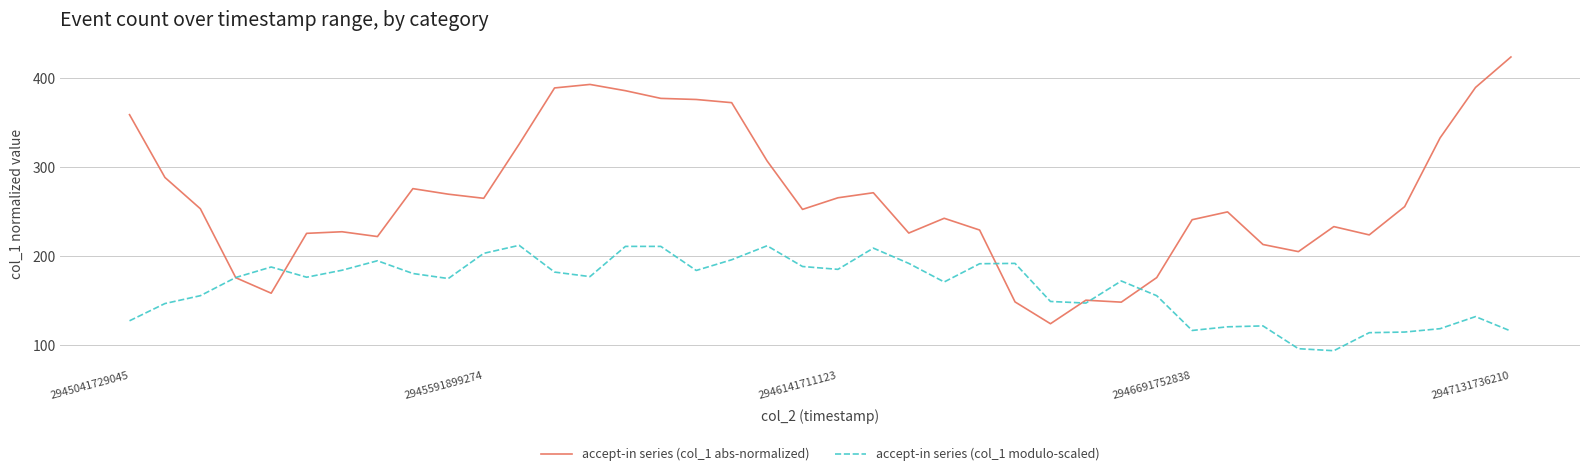

Which series has the widest spread of values?

accept-in series (col_1 abs-normalized)